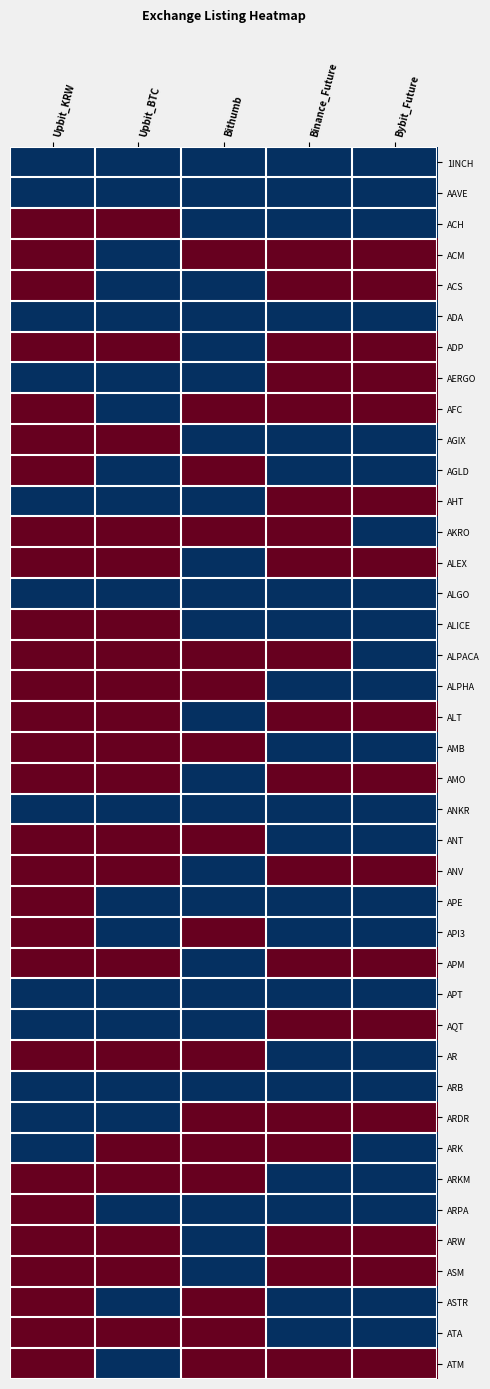

Which has a higher value, Upbit_KRW or Binance_Future?

Upbit_KRW